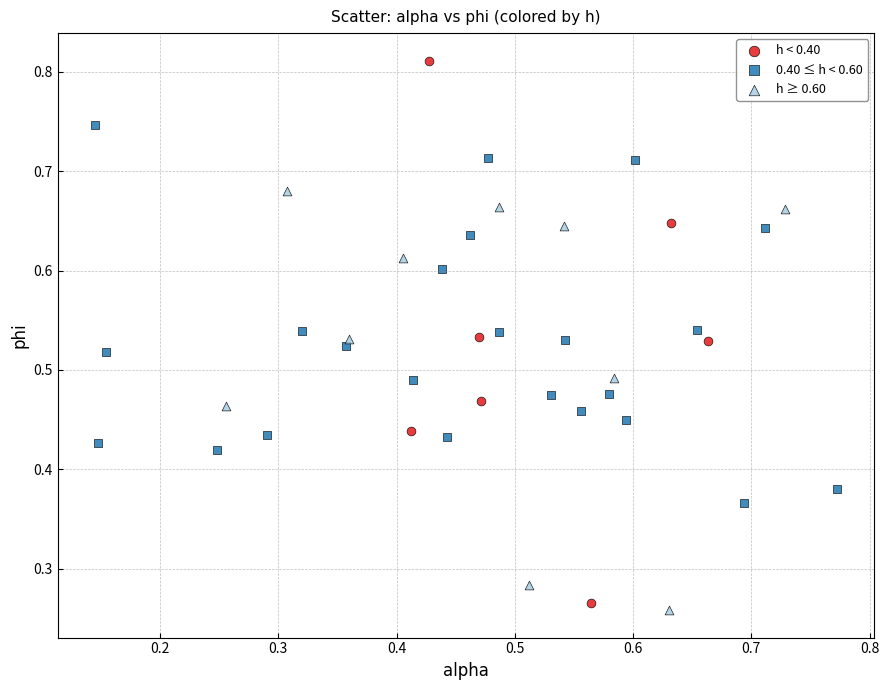

Which series reaches the maximum Y coordinate?

h < 0.40